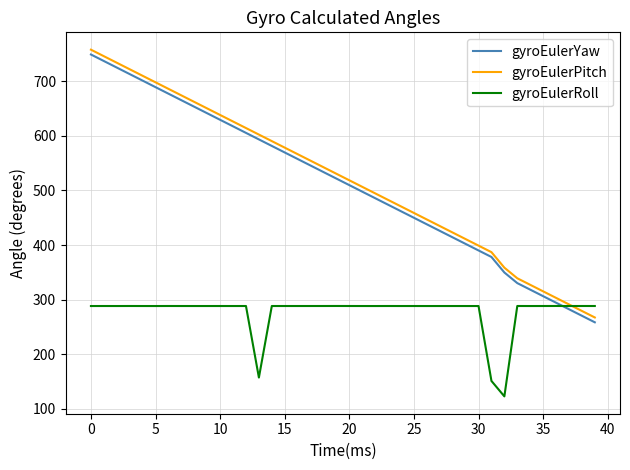

How many series are shown in this chart?

3